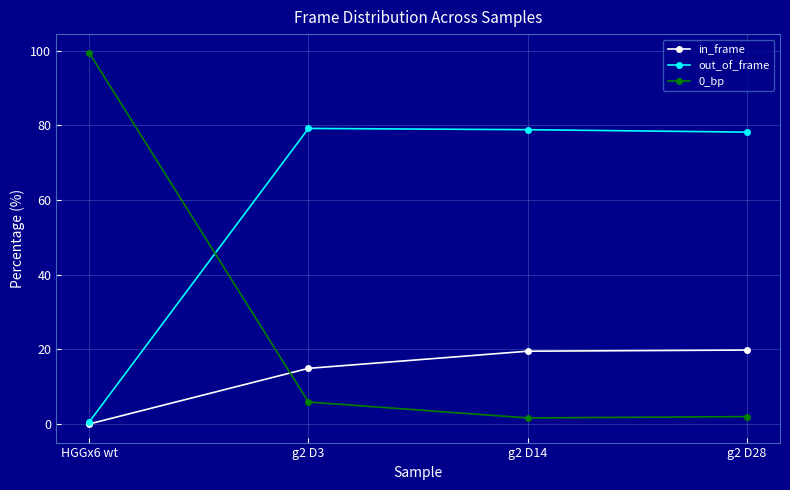

At which category does 0_bp reach its first local valley?

g2 D14